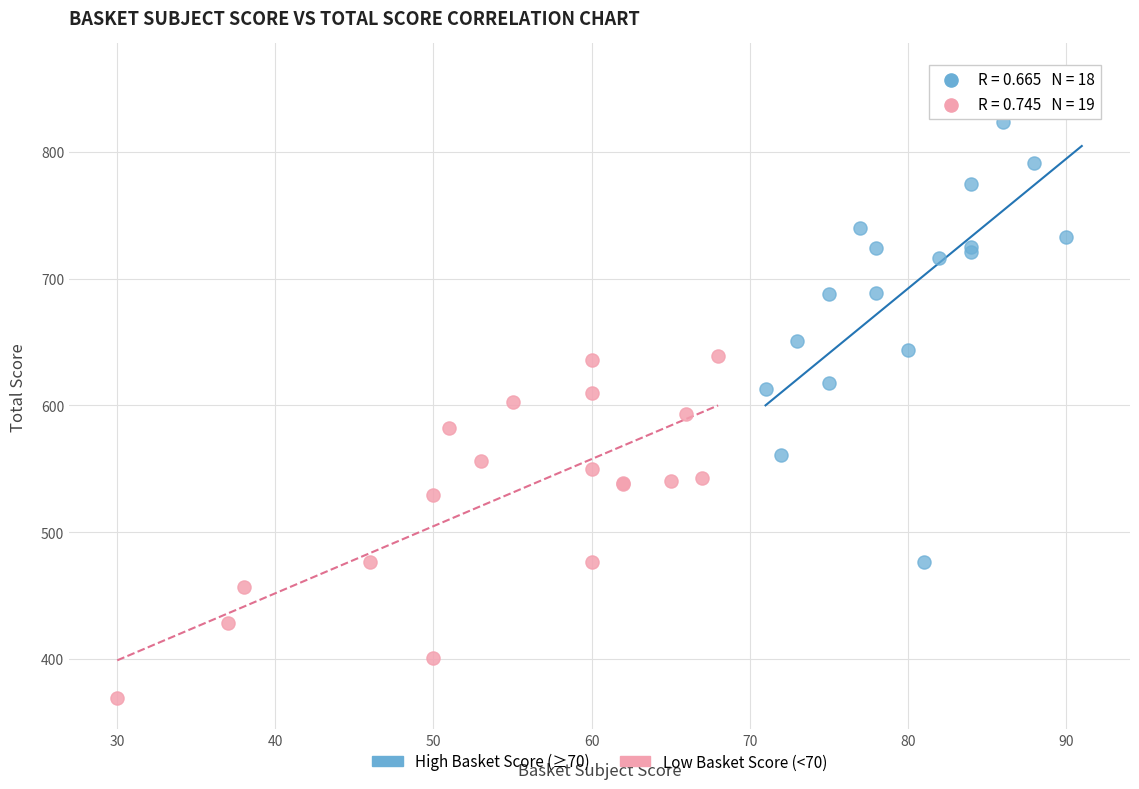

Which series has the largest Y range (max minus min)?

High Basket Score (≥70)